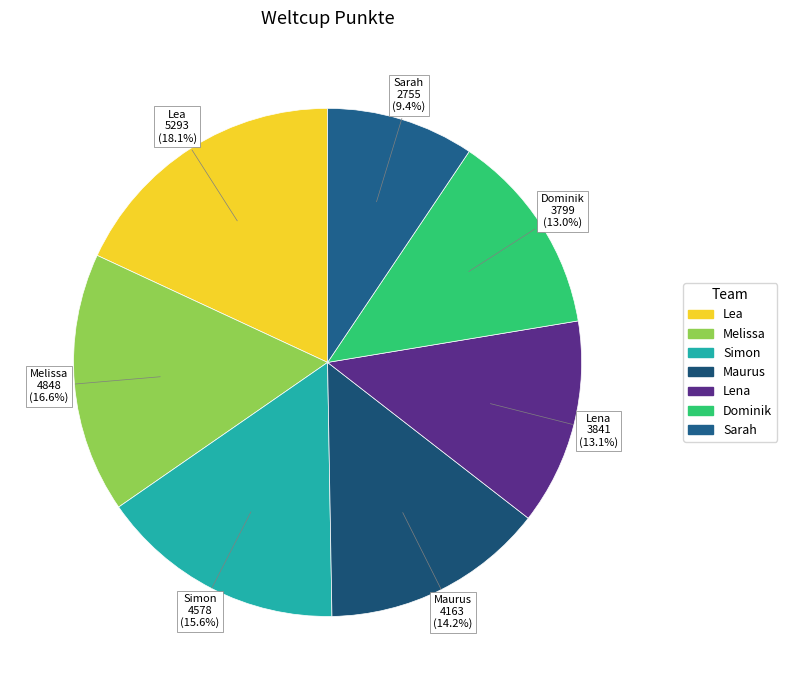

What is the smallest slice in the pie chart?

Sarah